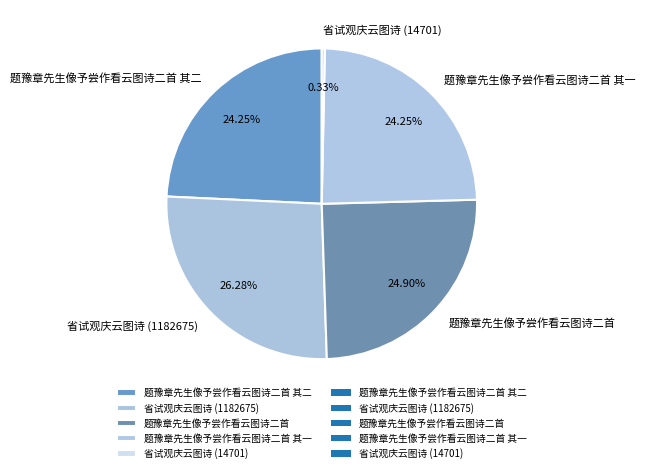

Is it true that 题豫章先生像予尝作看云图诗二首 is 25% of the pie?

True